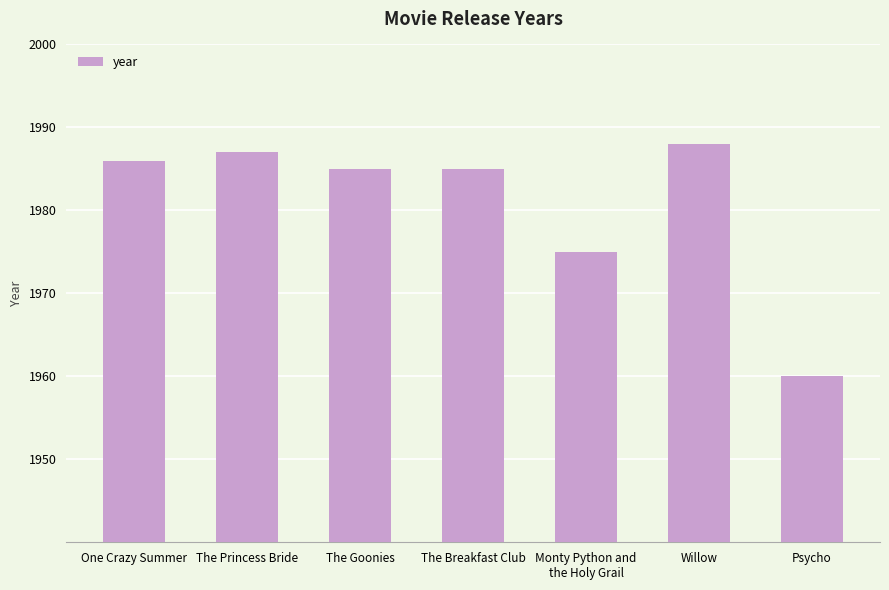

What is the change in value from The Princess Bride to The Breakfast Club?

-2